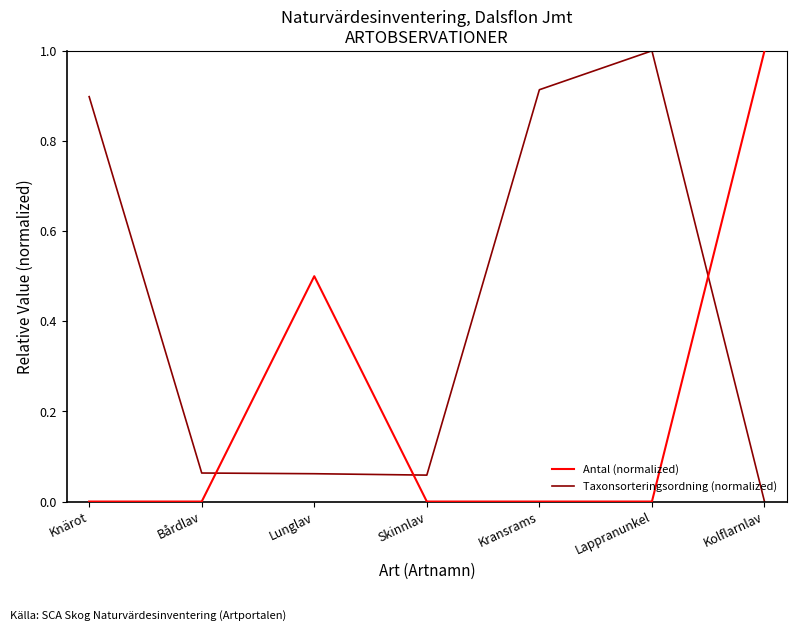

Does the chart have visible grid lines?

No